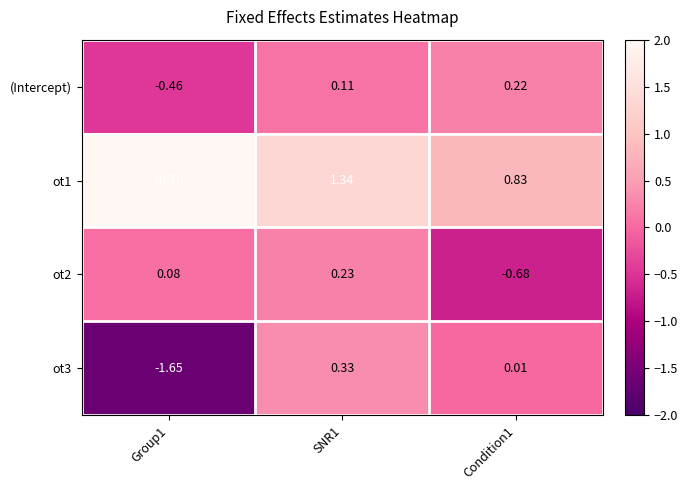

At SNR1, list the series in order from smallest to largest.

(Intercept), ot2, ot3, ot1